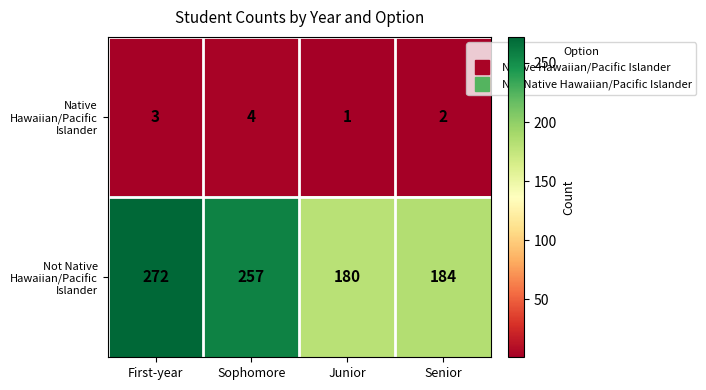

How many values in the Not Native Hawaiian/Pacific Islander series are below 257?

2